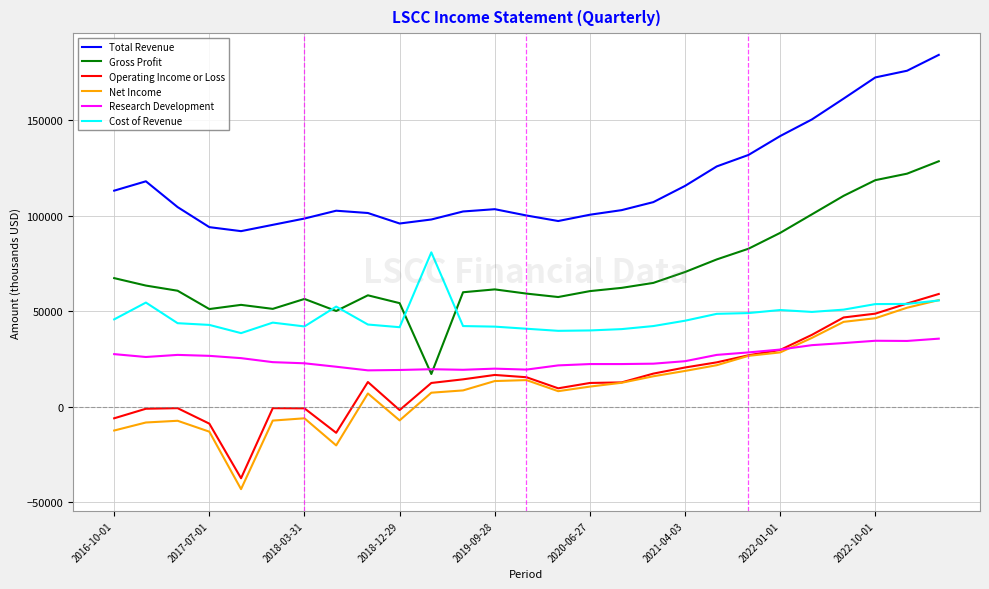

True or false: Net Income and Total Revenue cross at least once.

False